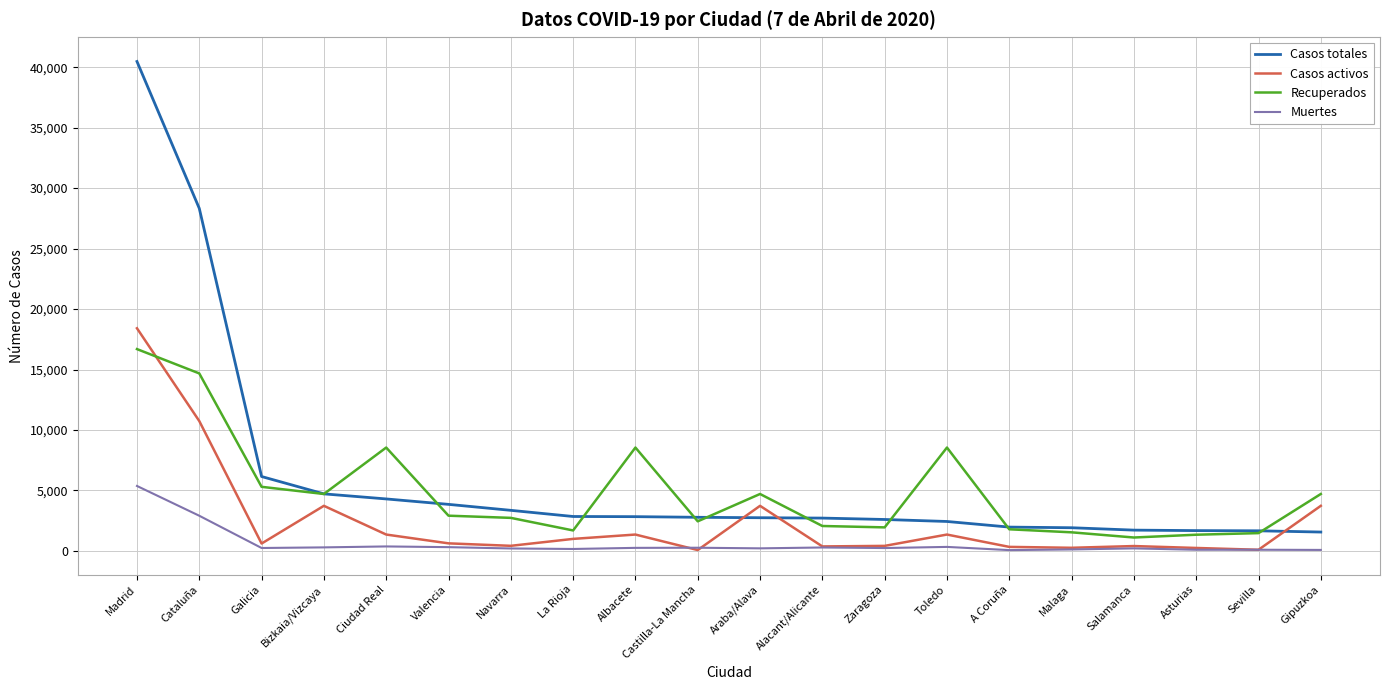

Is it true that Recuperados equals 8547 at Ciudad Real?

True